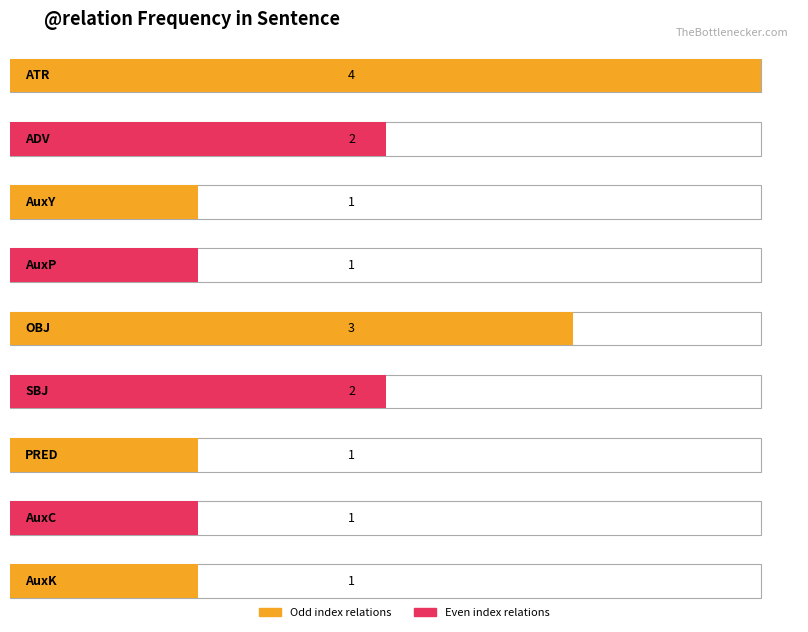

What value does the data have at count?

1